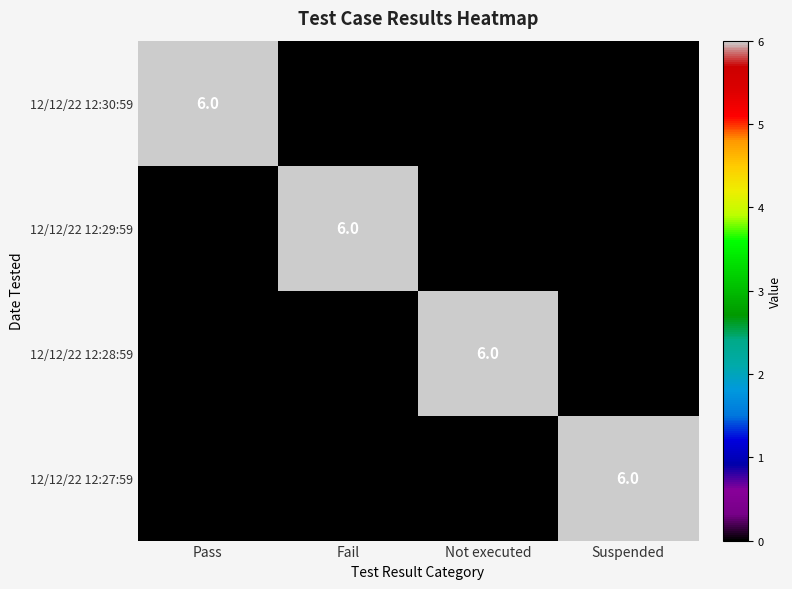

At how many categories does at least one series exceed 3?

4